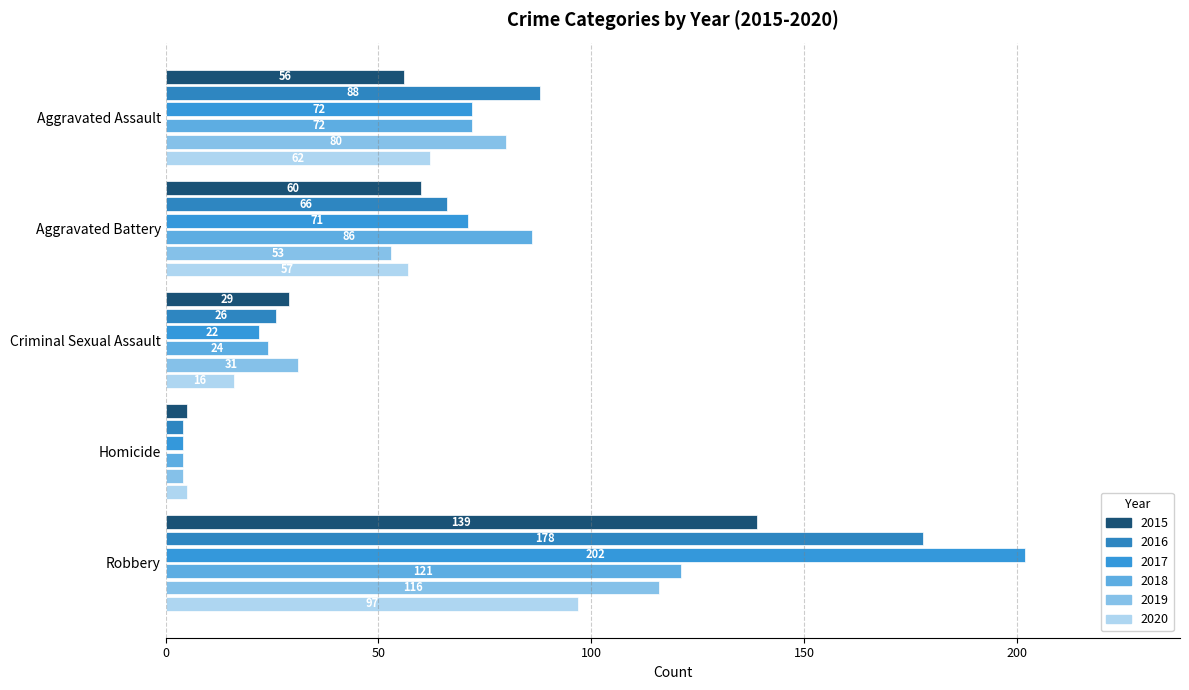

Which category has the lowest value in the 2017 series?

Homicide